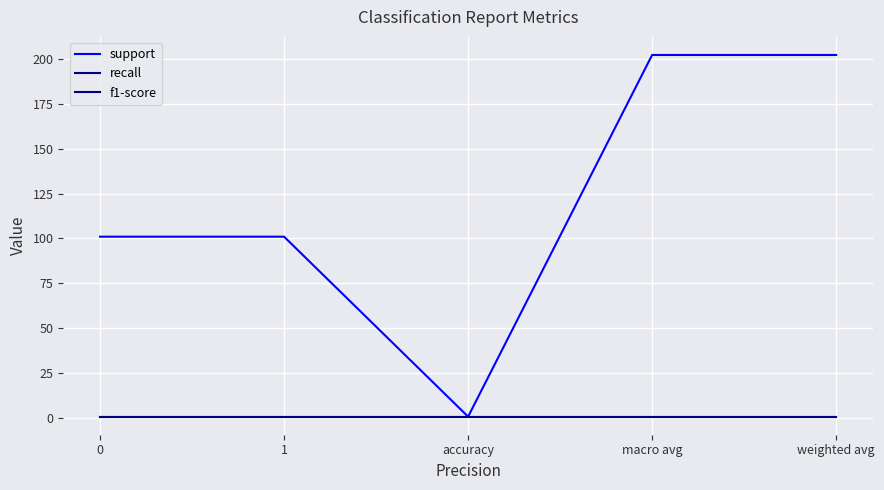

Does the chart display data point markers on the line(s)?

No